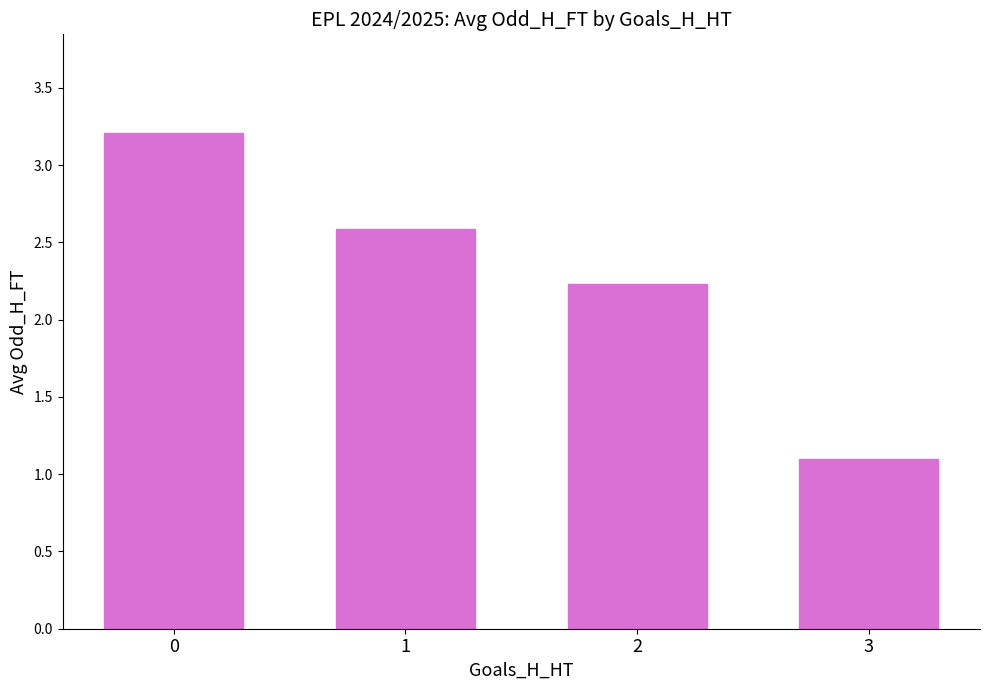

List the labels in order of value, largest first.

0, 1, 2, 3